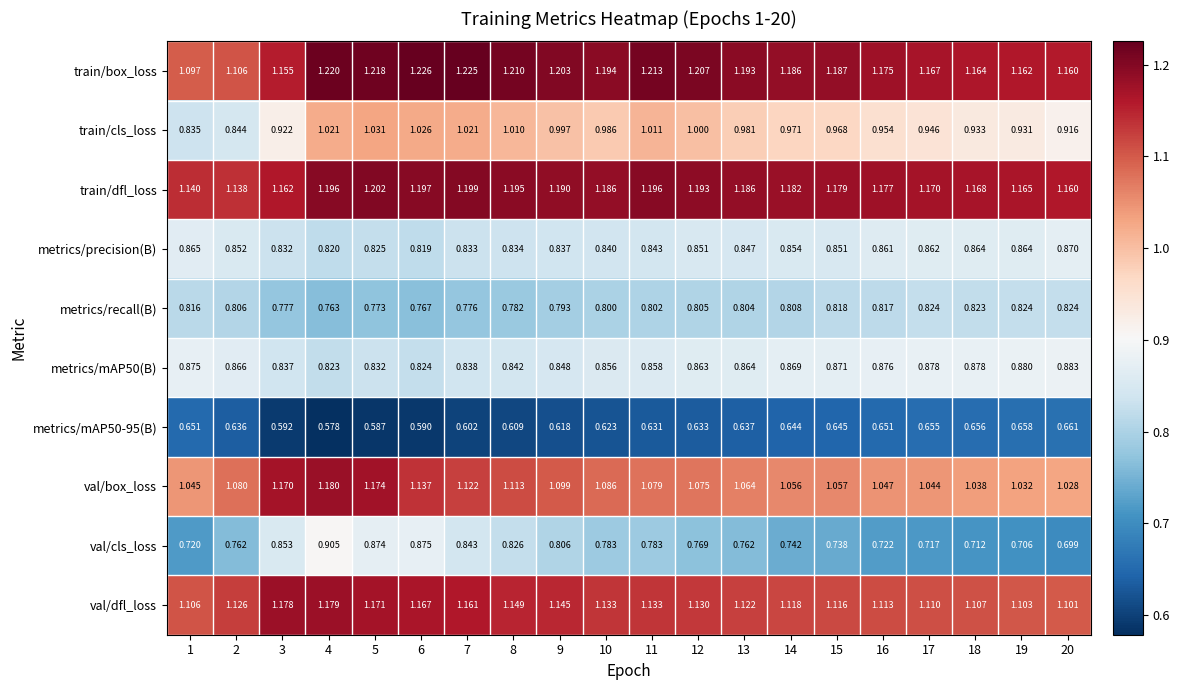

Is the value of metrics/mAP50(B) at 17 greater than the value of val/box_loss at 5?

No